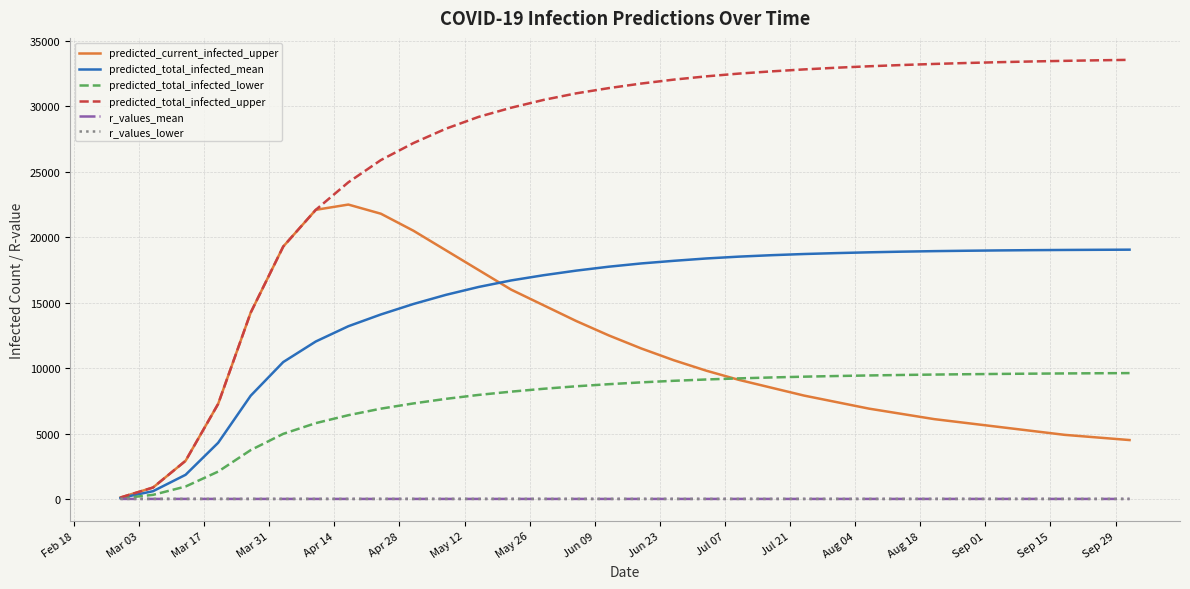

What is the maximum value for predicted_total_infected_upper?

33561.0